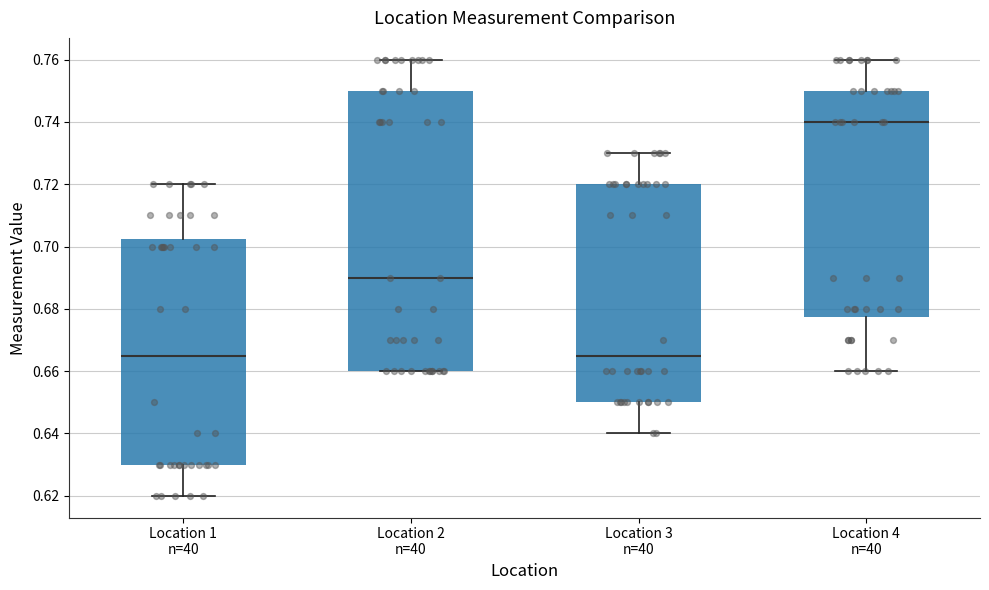

Comparing the boxes themselves (not the whiskers), which one is the tallest?

Location 2 n=40